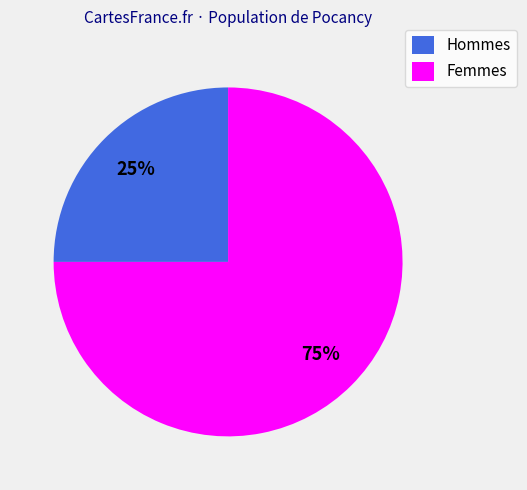

Rank the categories by value from highest to lowest.

Femmes, Hommes